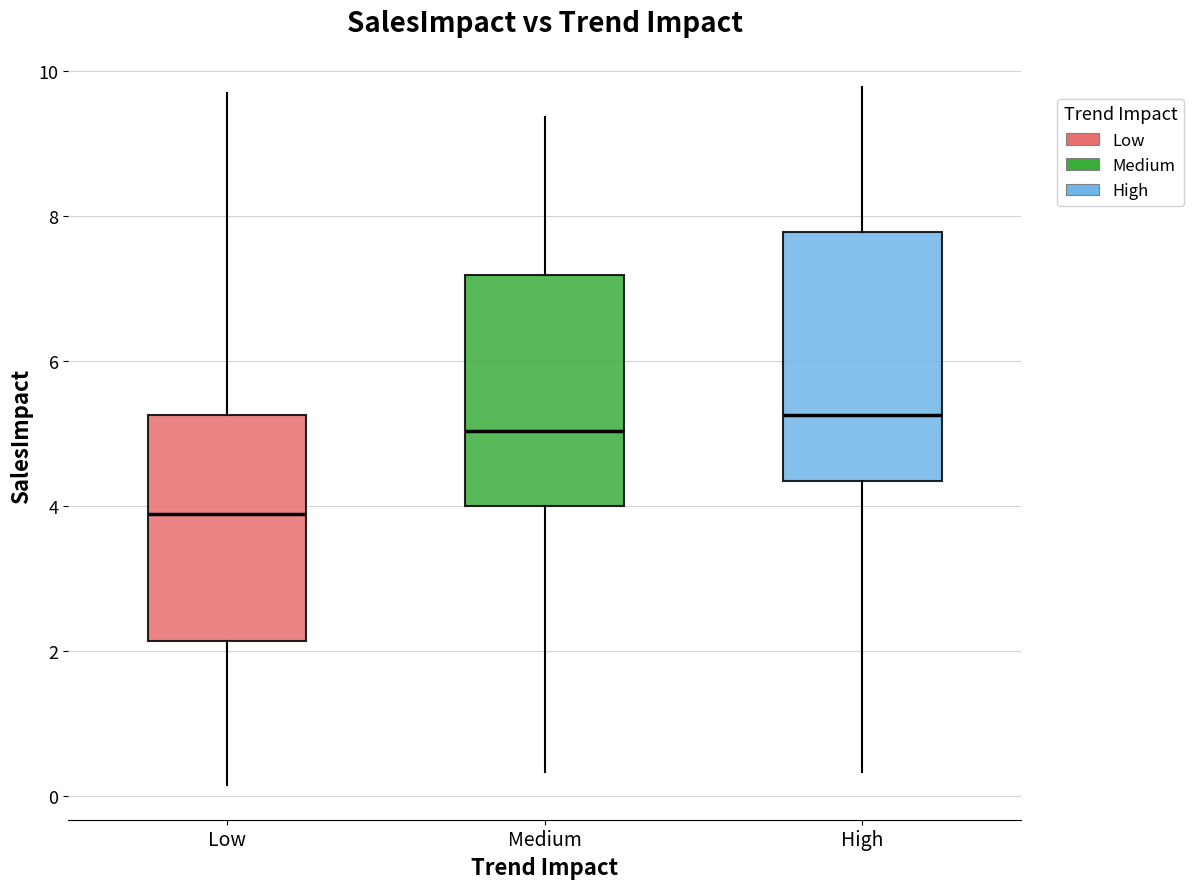

Which box has the highest median line?

High